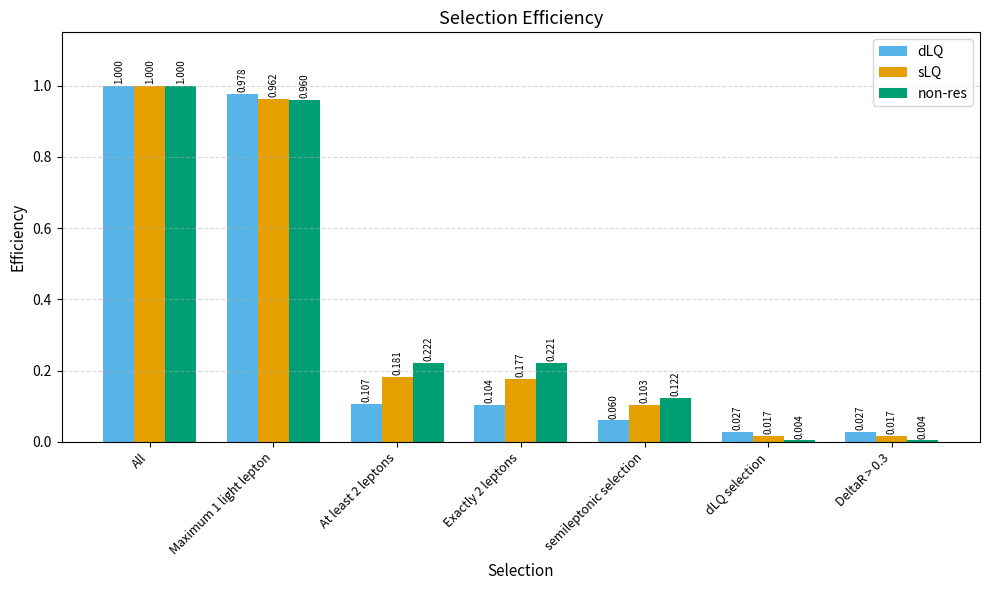

How many distinct data groups are displayed?

3